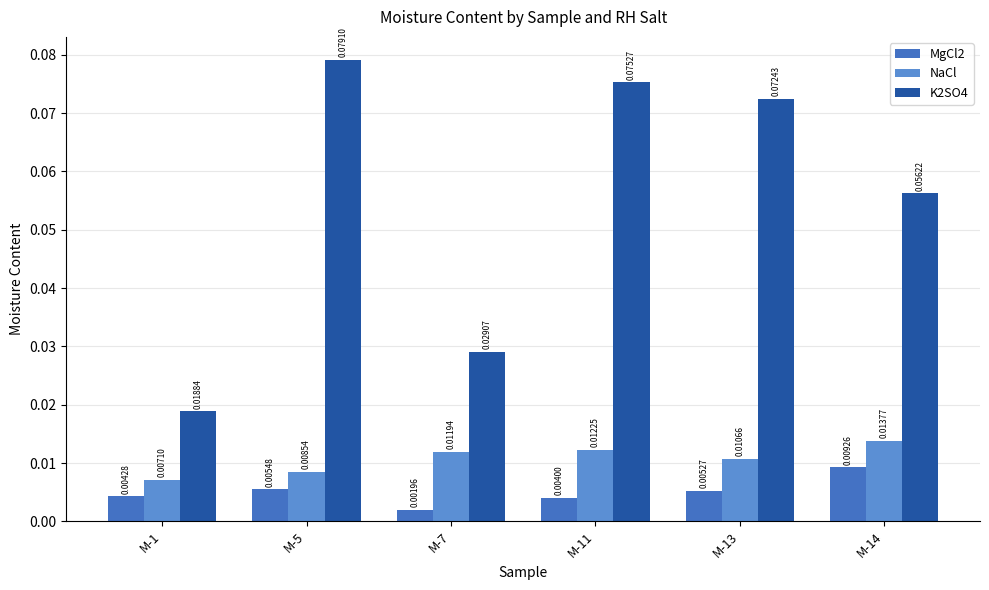

What is the sum of all K2SO4 values?

0.3